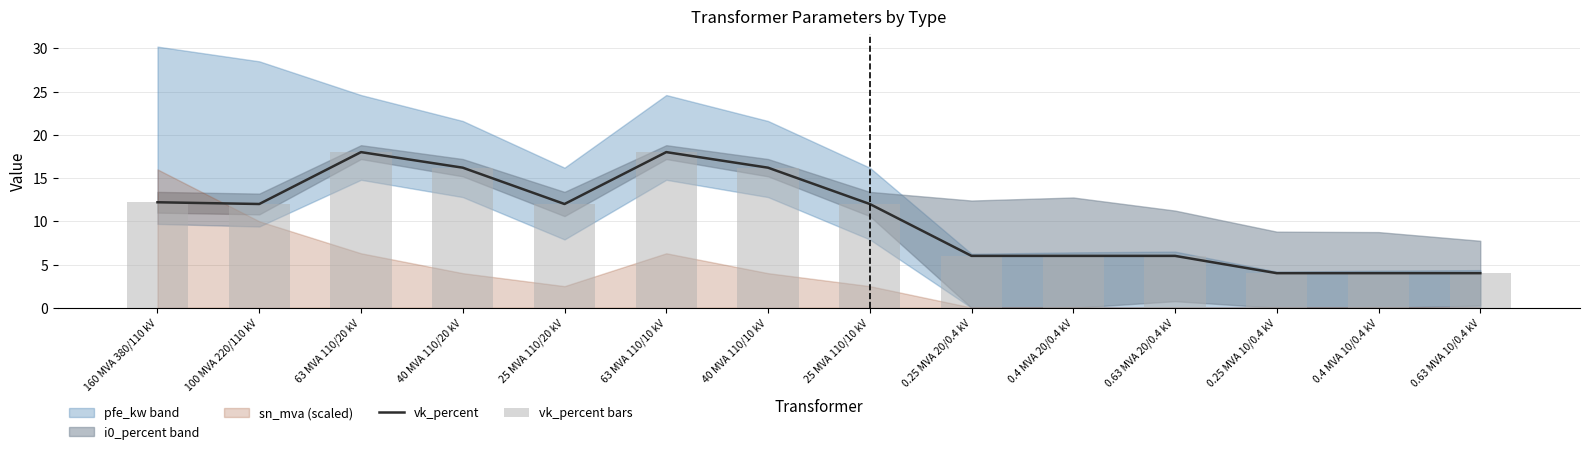

Which has a higher value, 0.25 MVA 20/0.4 kV or 0.4 MVA 20/0.4 kV?

0.25 MVA 20/0.4 kV